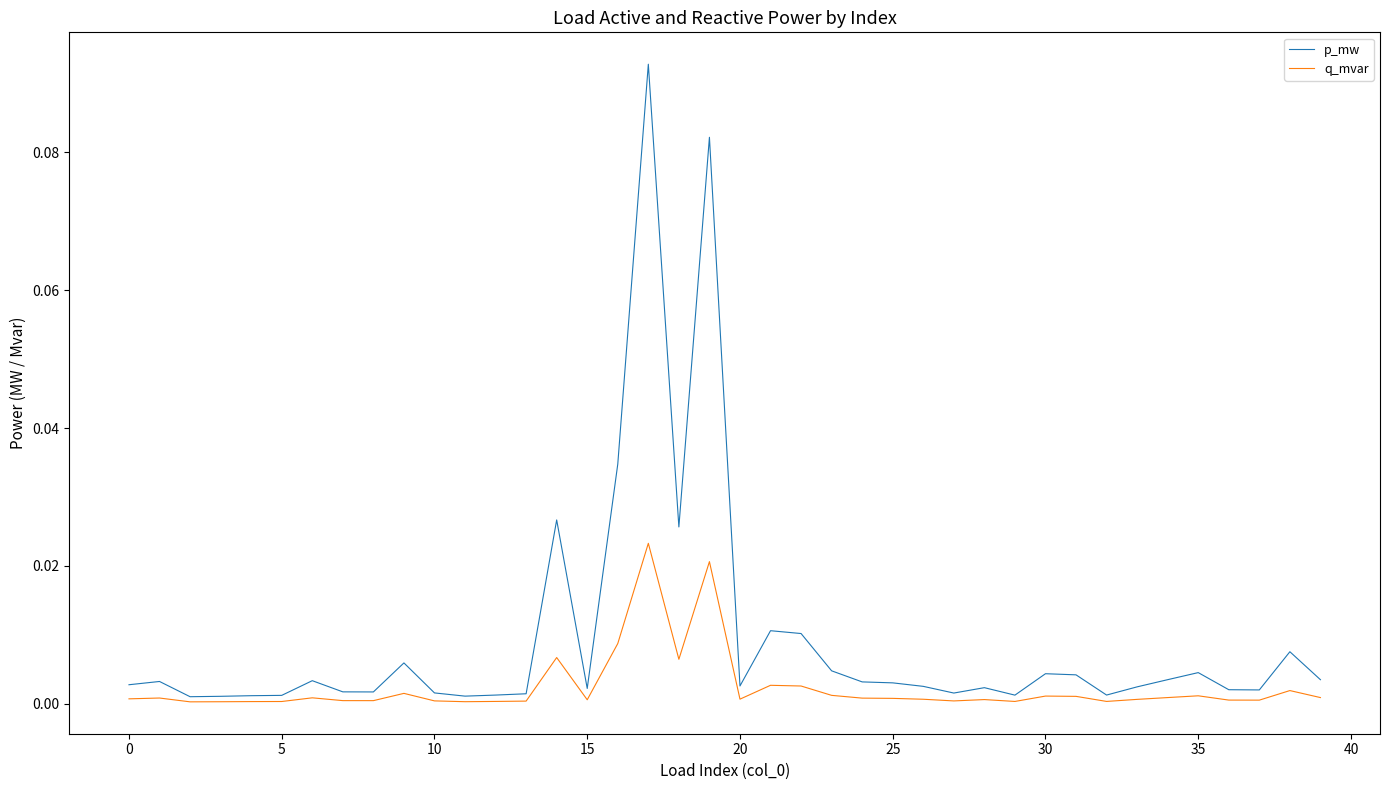

Which series has the widest spread of values?

p_mw